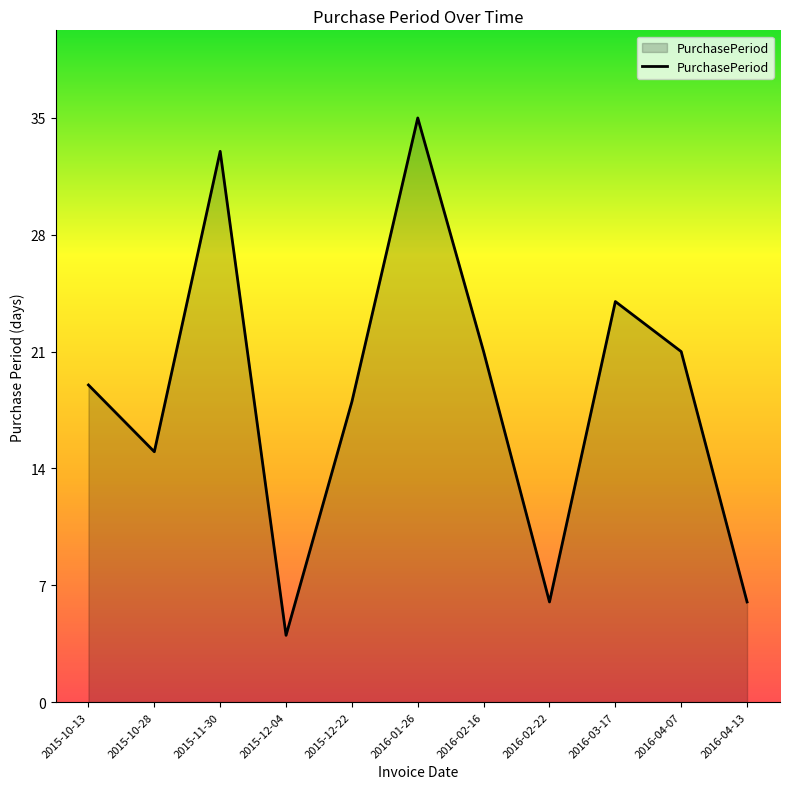

What is the difference between the maximum and minimum values?

31